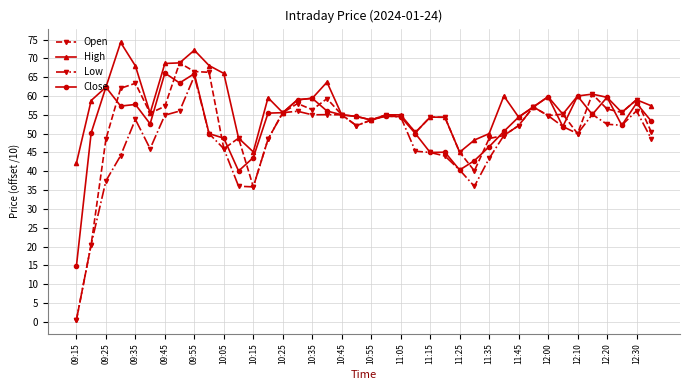

What is the maximum value for Close?

66.1